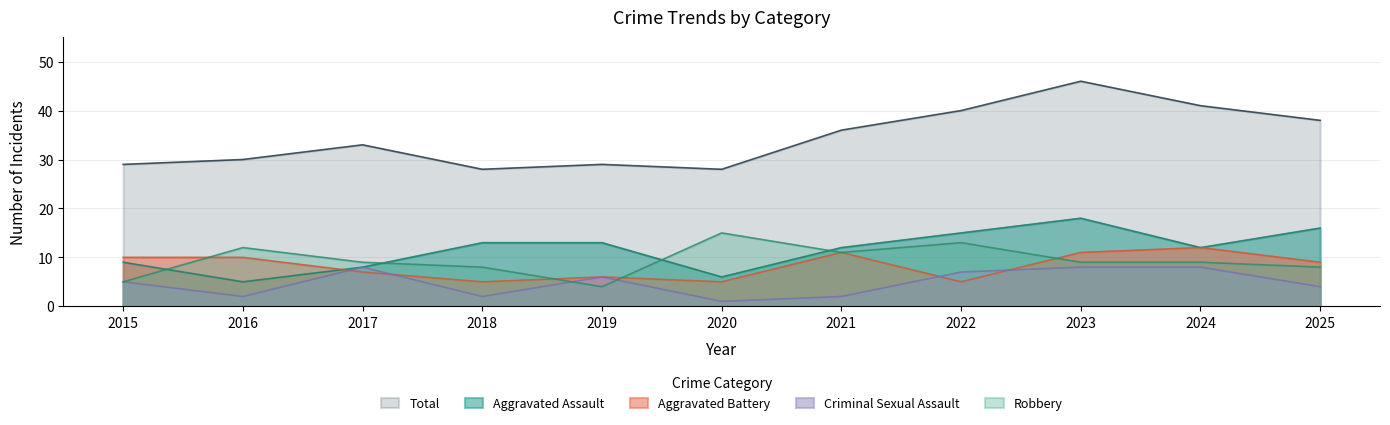

How many distinct data groups are displayed?

5